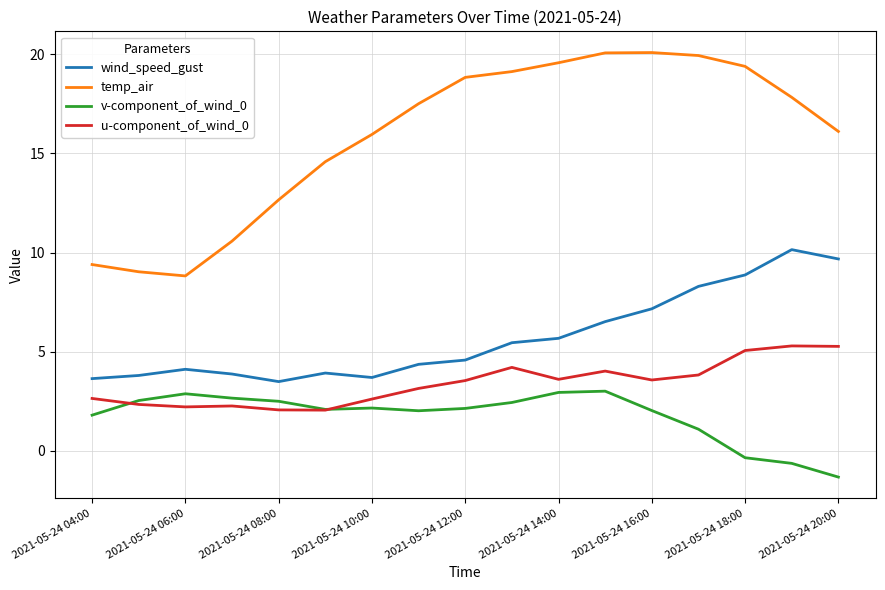

True or false: v-component_of_wind_0 has more than 2 interior local peaks.

True